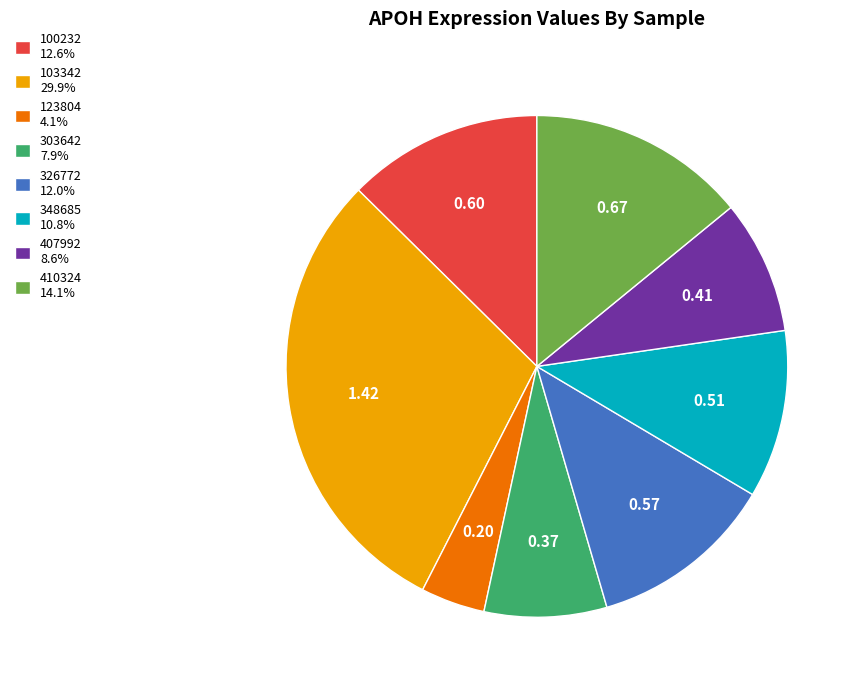

Is the sum of 103342 29.9% and 303642 7.9% greater than half?

No